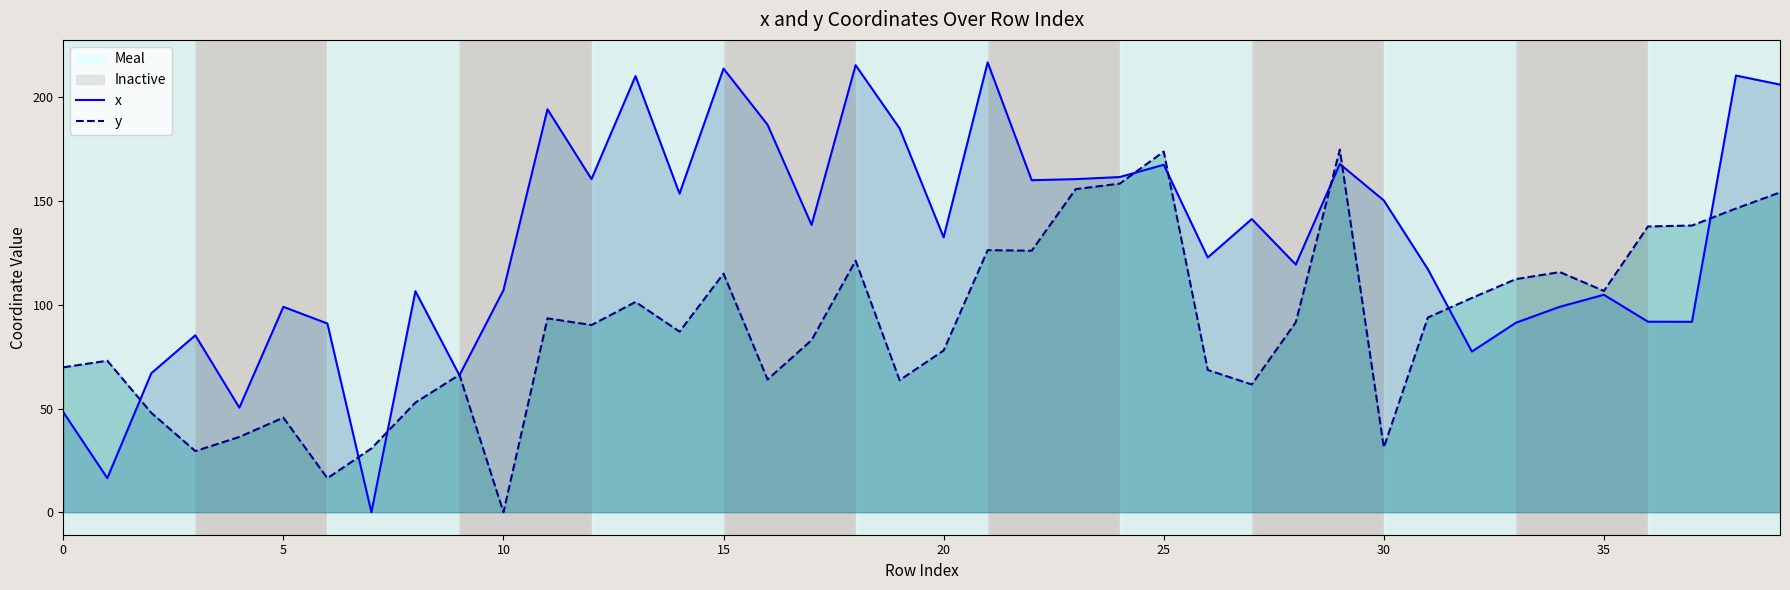

Is it true that y equals 155.8 at 23?

True